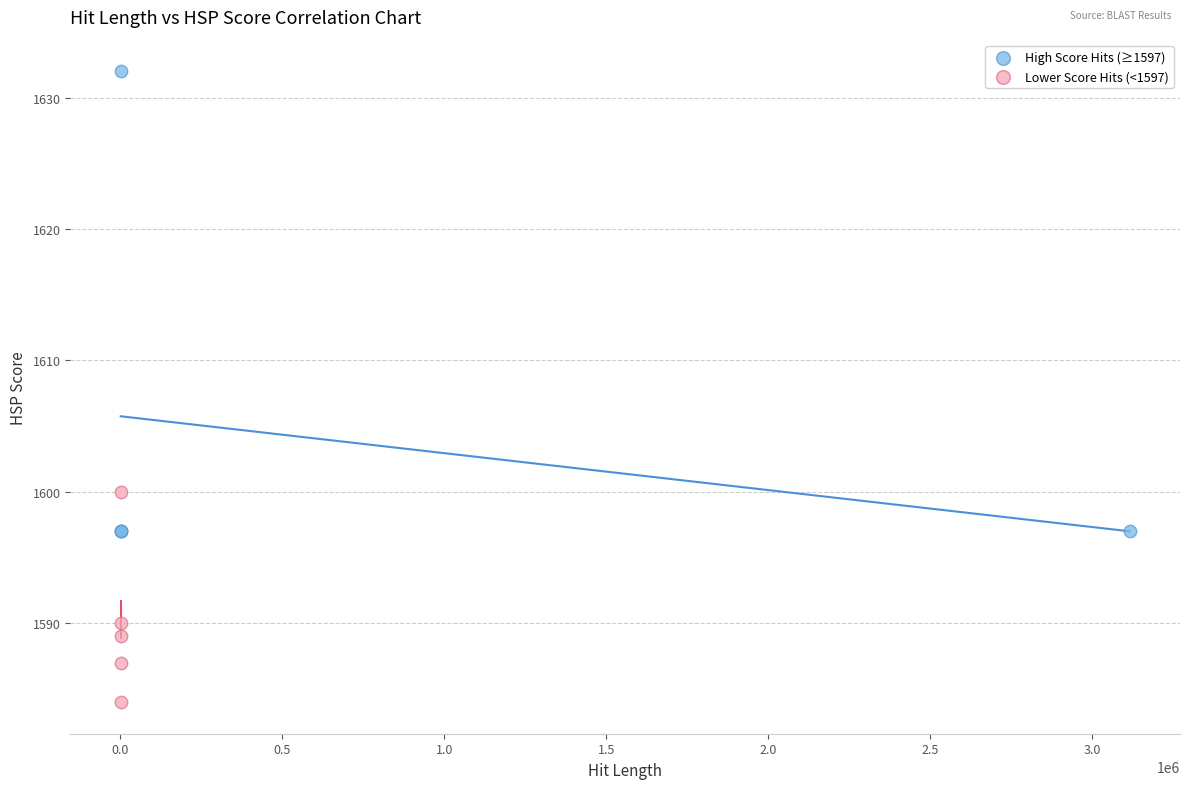

Which series has the largest Y range (max minus min)?

High Score Hits (≥1597)